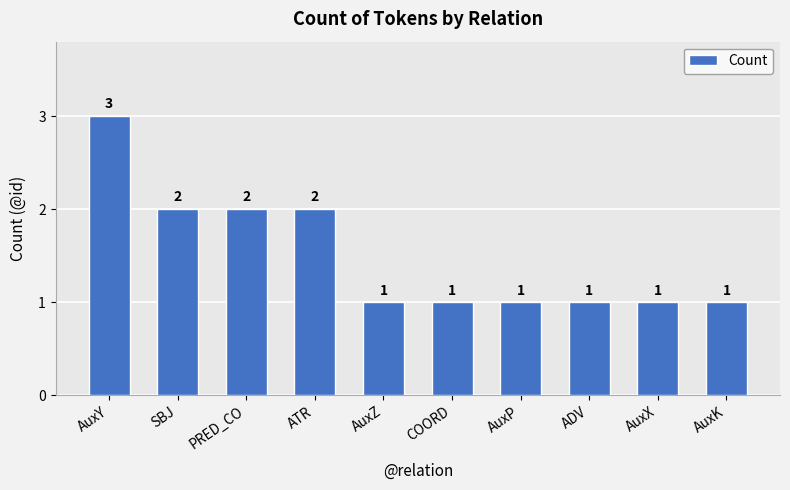

Is it true that the value at AuxX is 1?

True